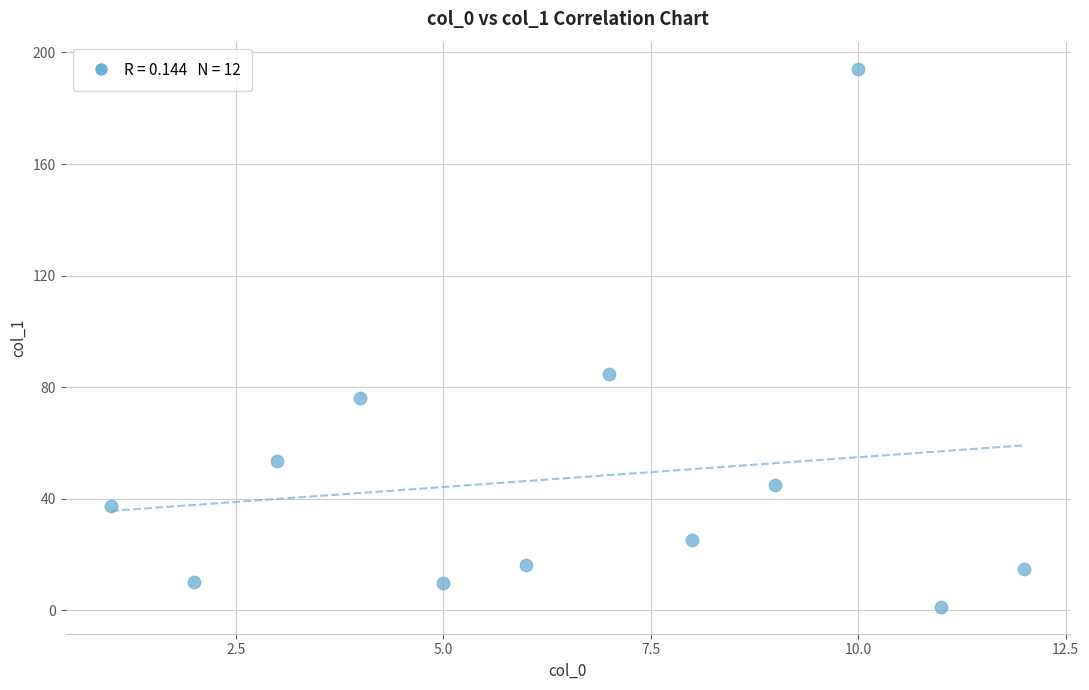

What Y value in the scatter plot is closest to 97?

84.9